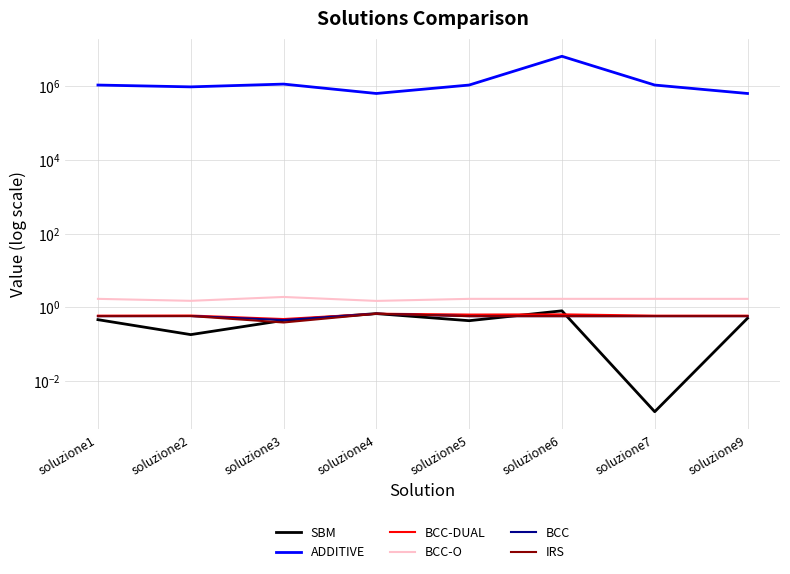

Reading left to right, list all the values displayed in this chart.

SBM: 0.5	0.2	0.4	0.7	0.4	0.8	0.0	0.5
ADDITIVE: 1070050.6	955078.8	1135899.8	631890.5	1070099.0	6451557.0	1070050.6	631890.5
BCC-DUAL: 0.6	0.6	0.5	0.7	0.6	0.6	0.6	0.6
BCC-O: 1.7	1.5	1.9	1.5	1.7	1.7	1.7	1.7
BCC: 0.6	0.6	0.5	0.7	0.6	0.6	0.6	0.6
IRS: 0.6	0.6	0.4	0.7	0.6	0.6	0.6	0.6